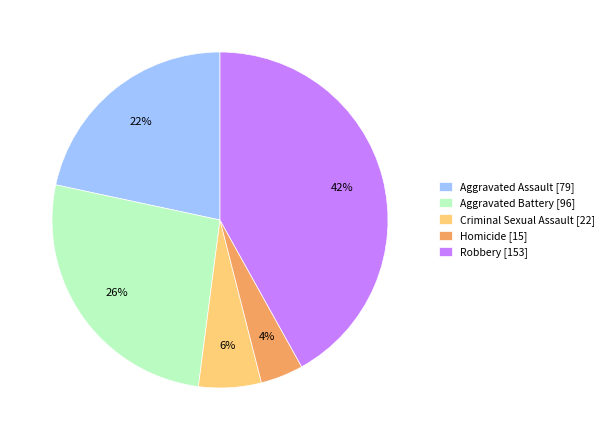

Does Criminal Sexual Assault account for over 50% of the chart?

No